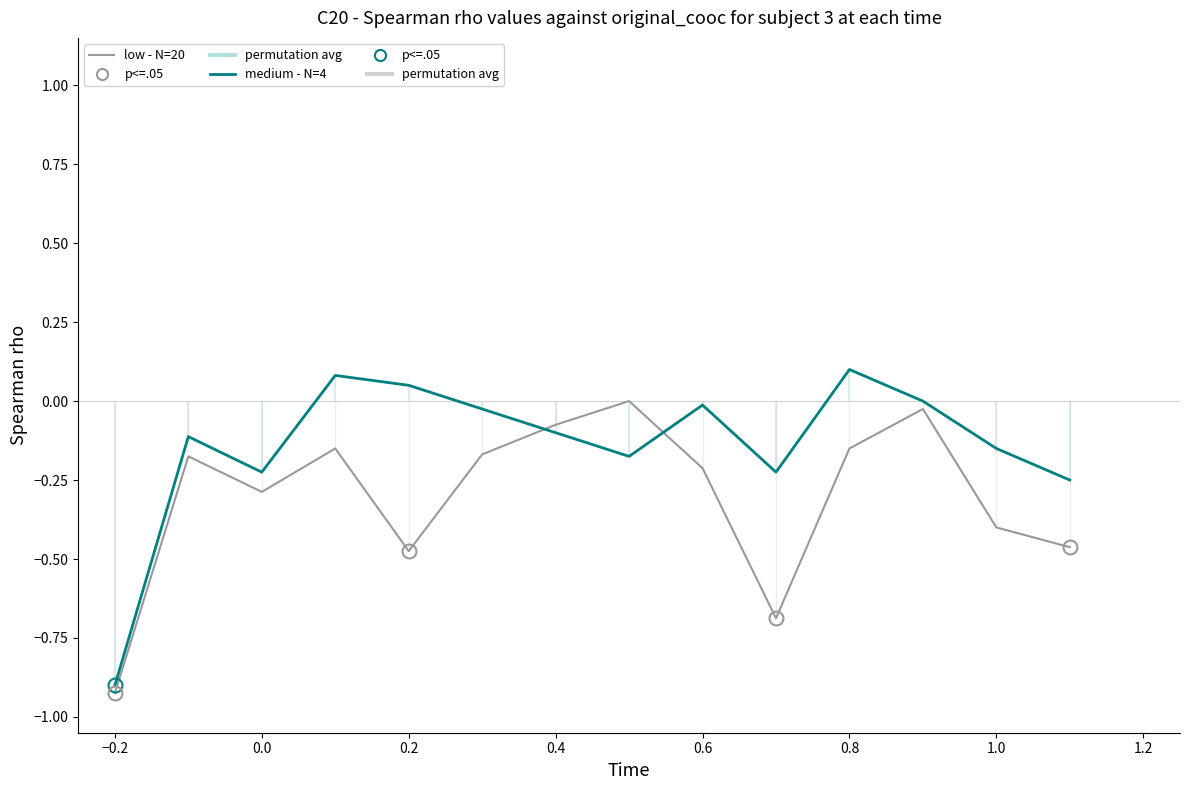

True or false: medium - N=4 has more than 2 points higher than both neighbors.

True